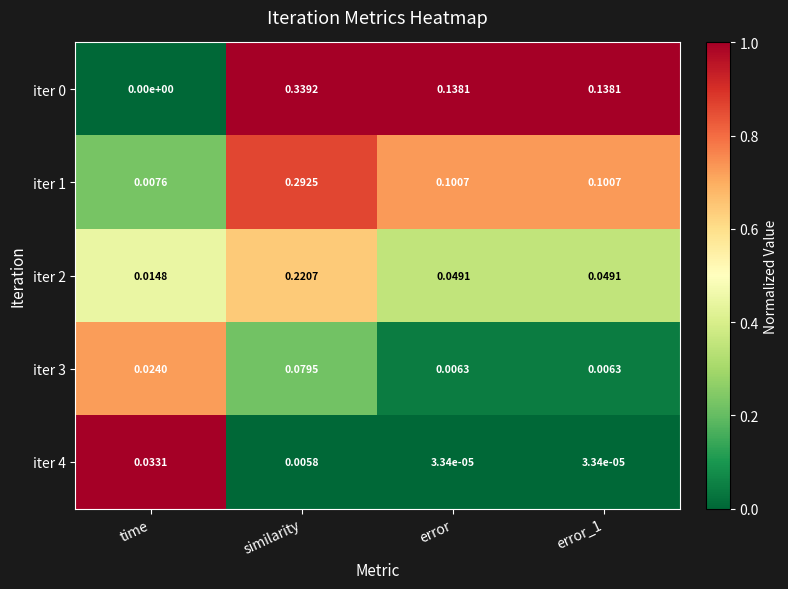

Is the value of iter 1 at similarity greater than the value of iter 0 at similarity?

No